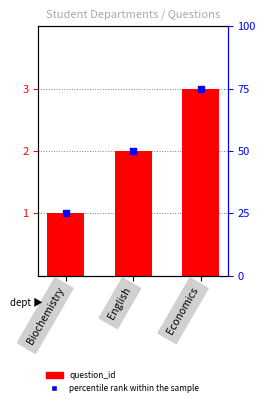

At which category is the sum across all series the highest?

Economics